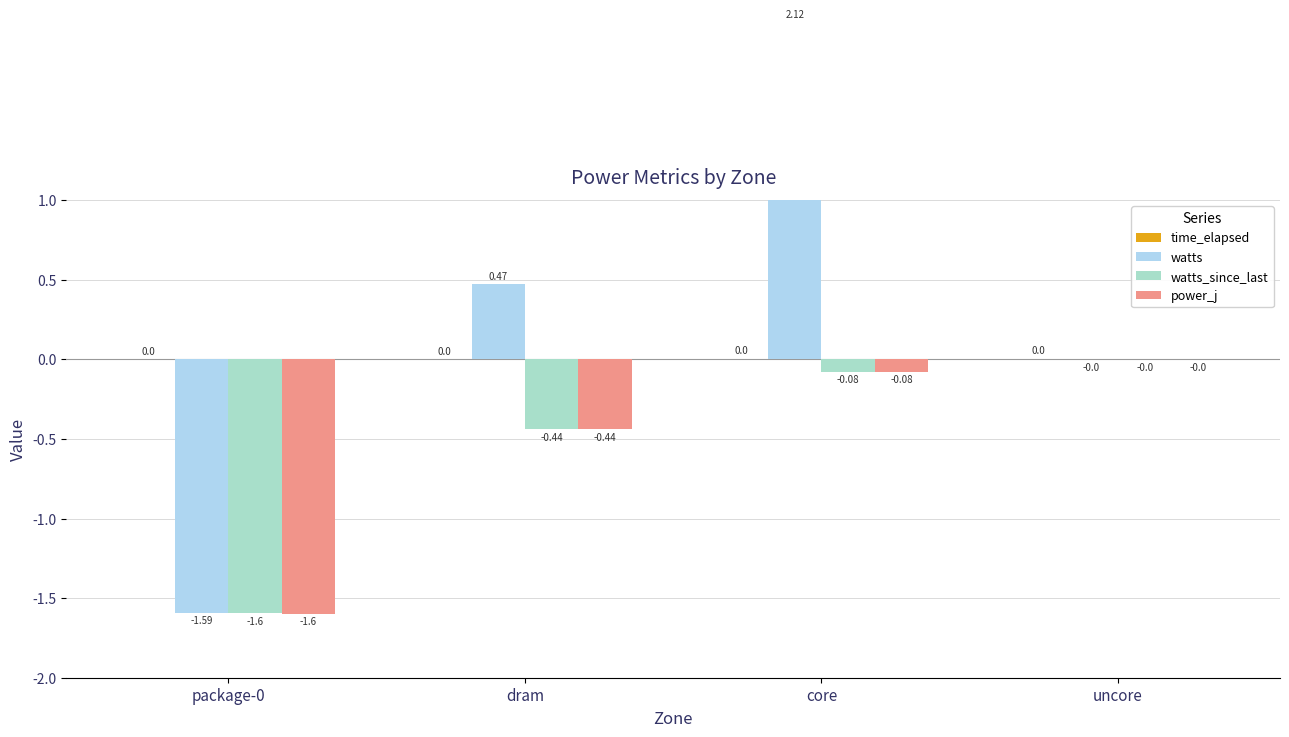

Does the chart contain any negative values?

Yes